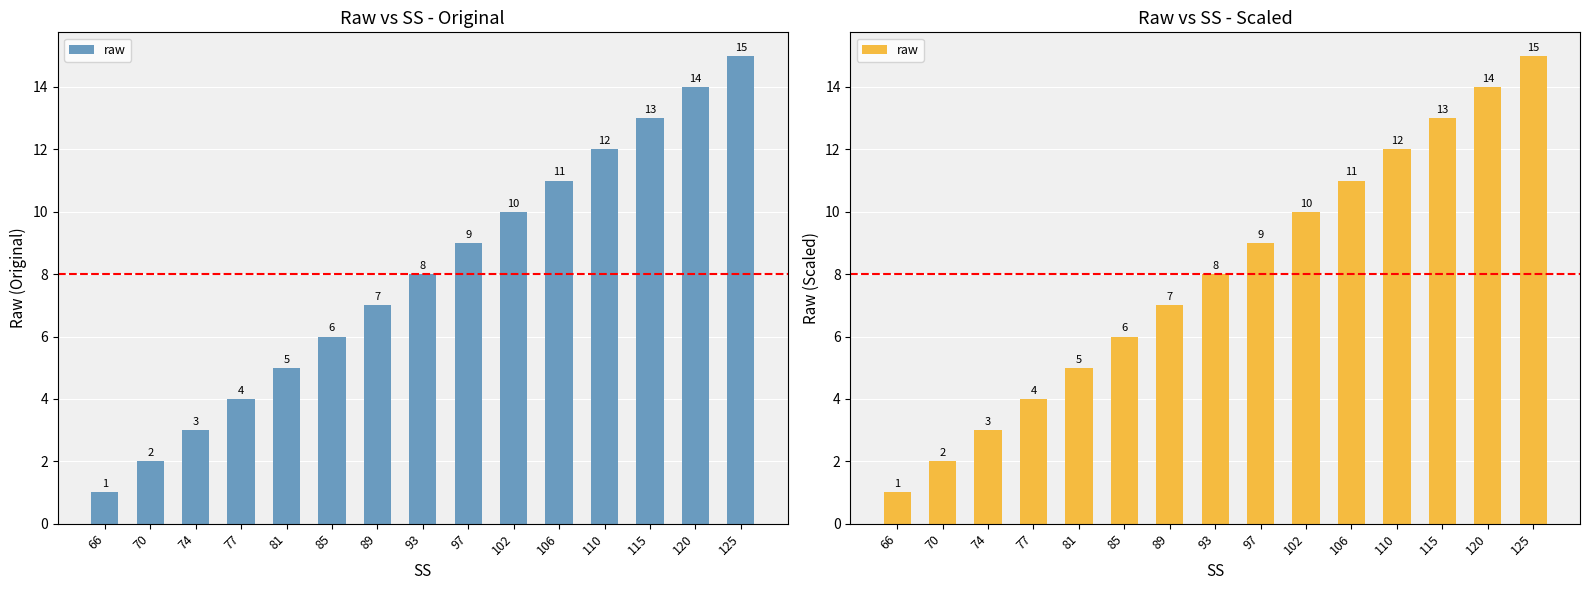

Does the chart contain any negative values?

No